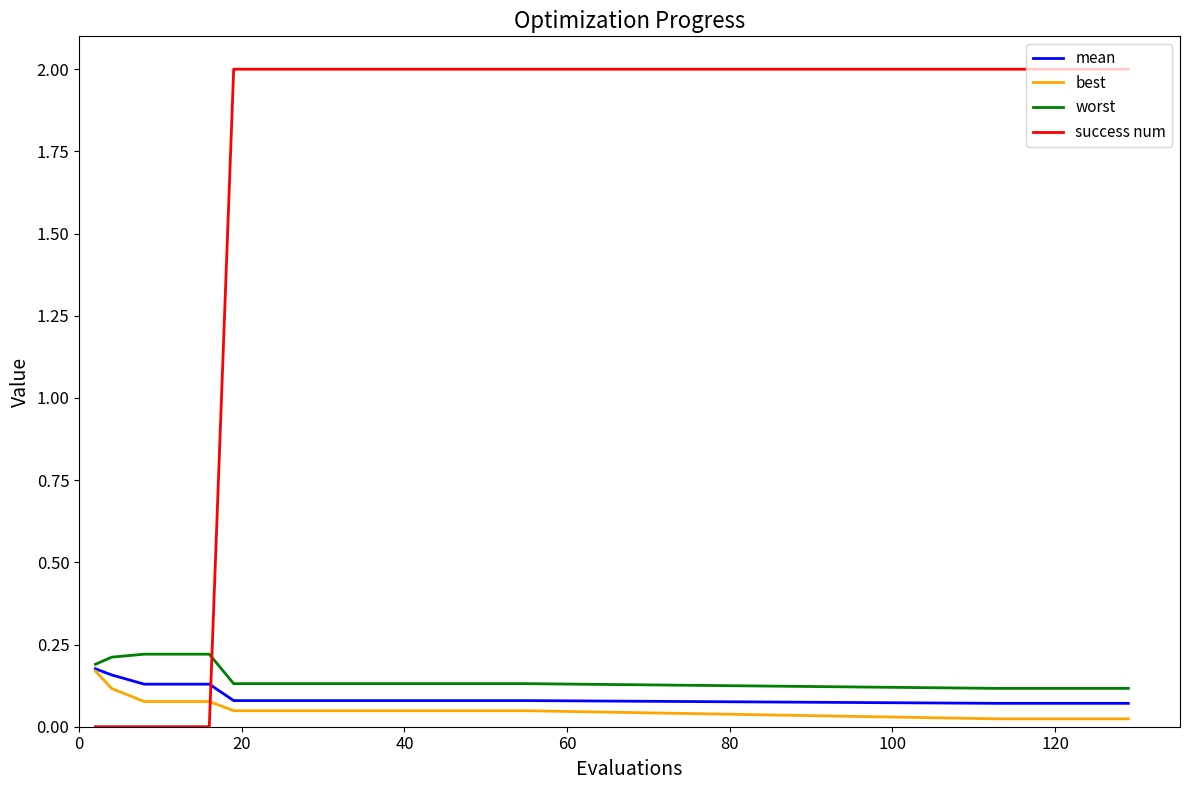

What is the greatest value displayed?

2.0